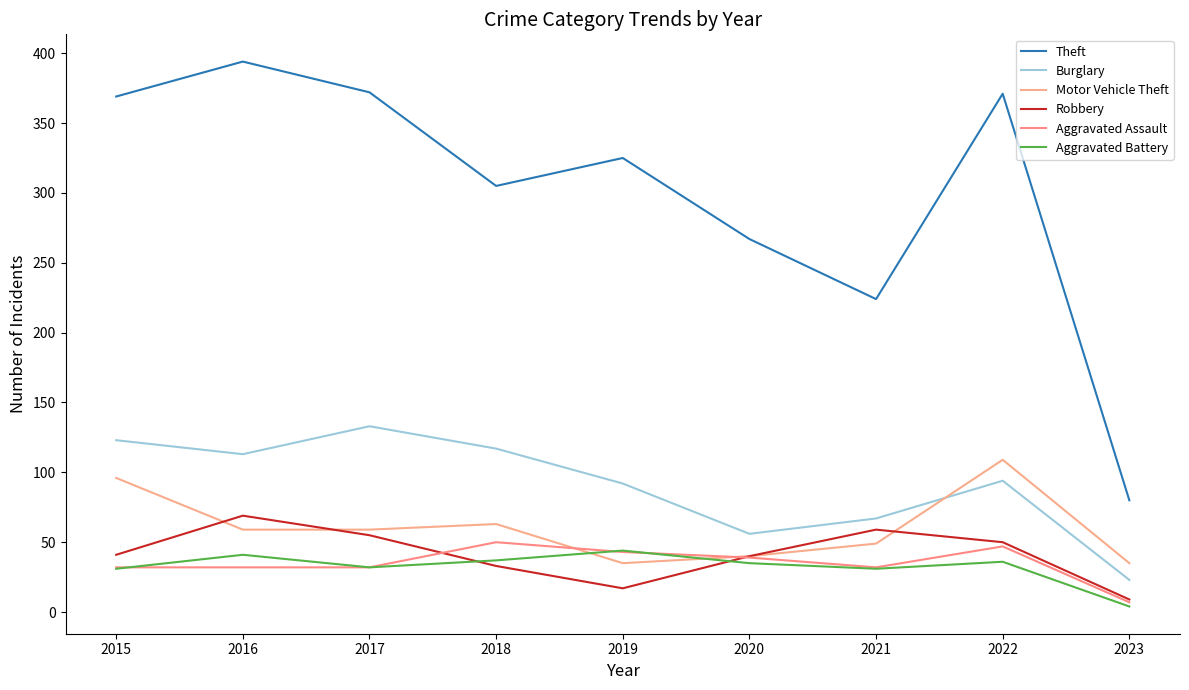

True or false: Aggravated Assault has a value of 56 at 2017.

False